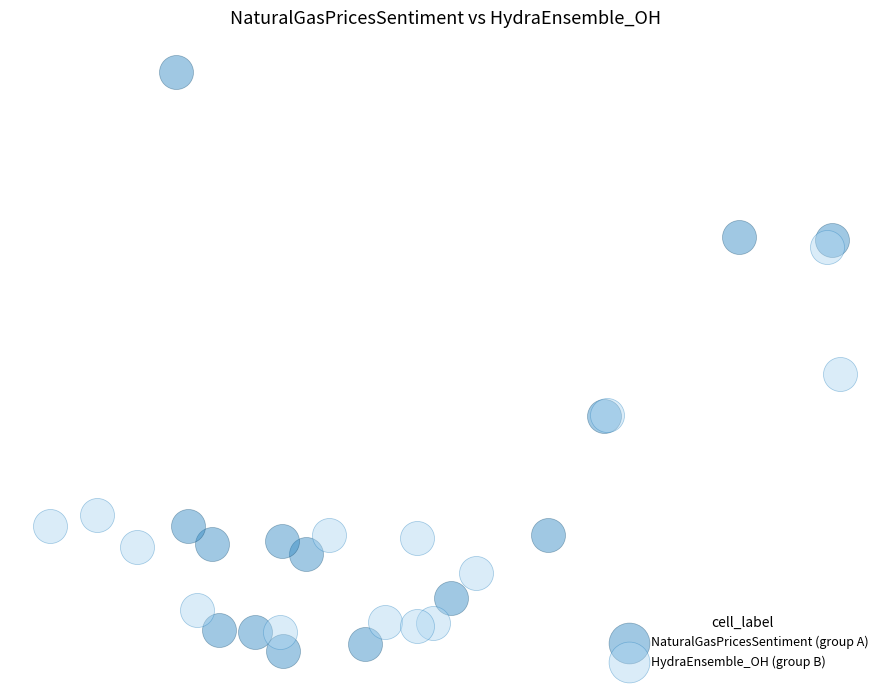

Which series reaches the minimum Y coordinate?

NaturalGasPricesSentiment (group A)